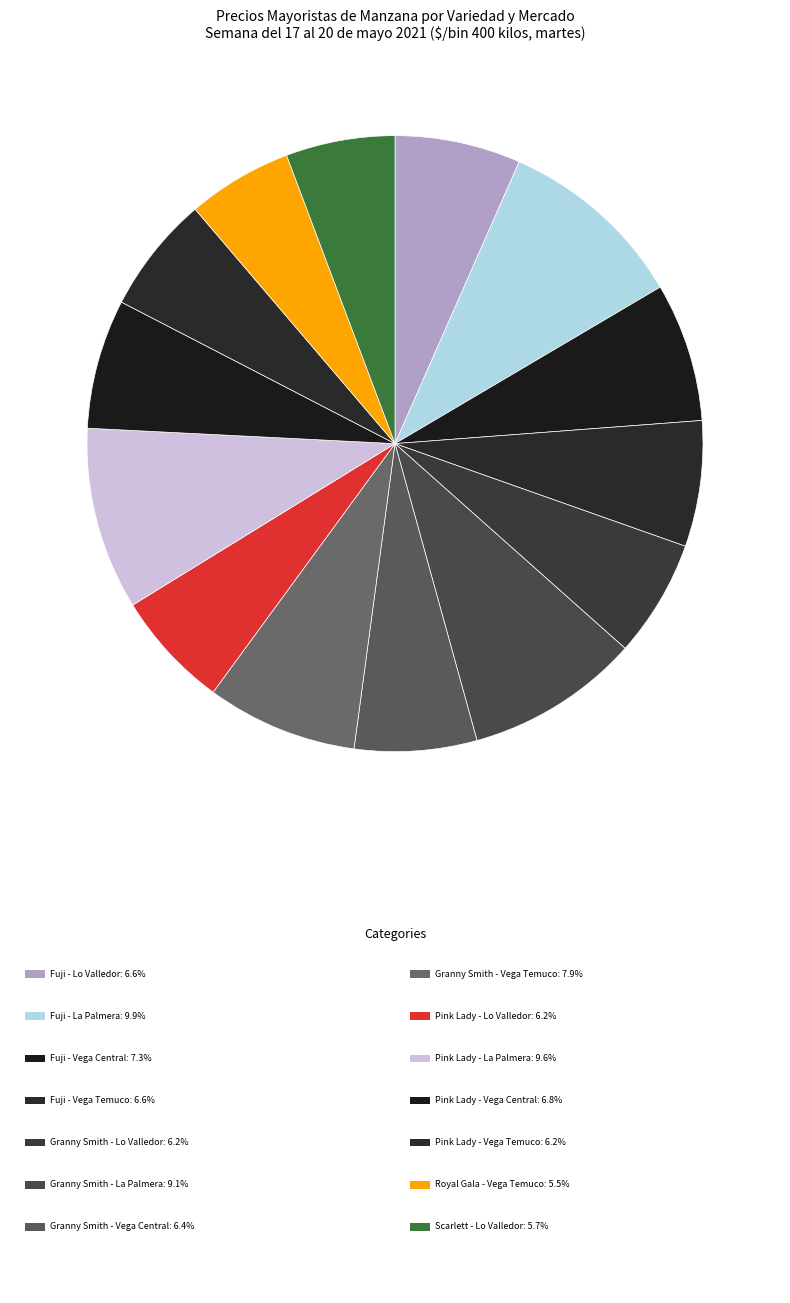

How many slices are in this pie chart?

14